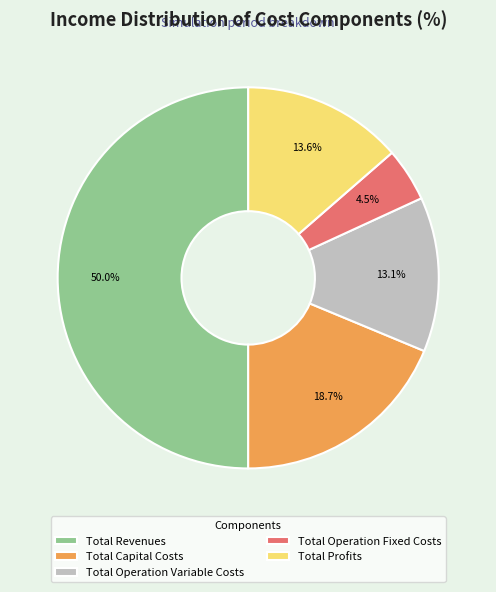

To the nearest percent, what percentage of the pie is Total Operation Variable Costs?

13%